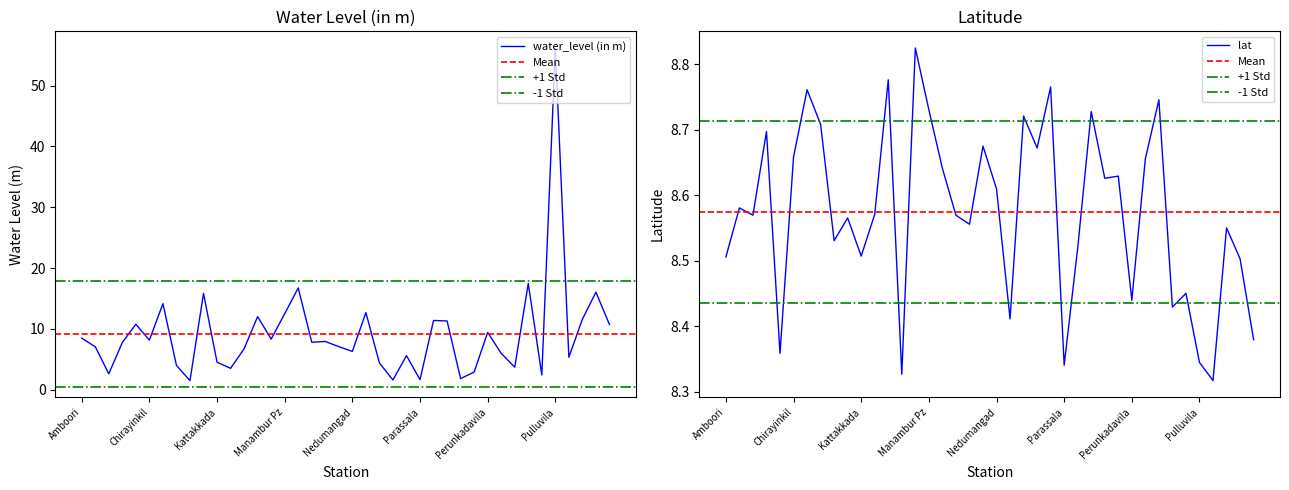

How many data points does each series have?

40